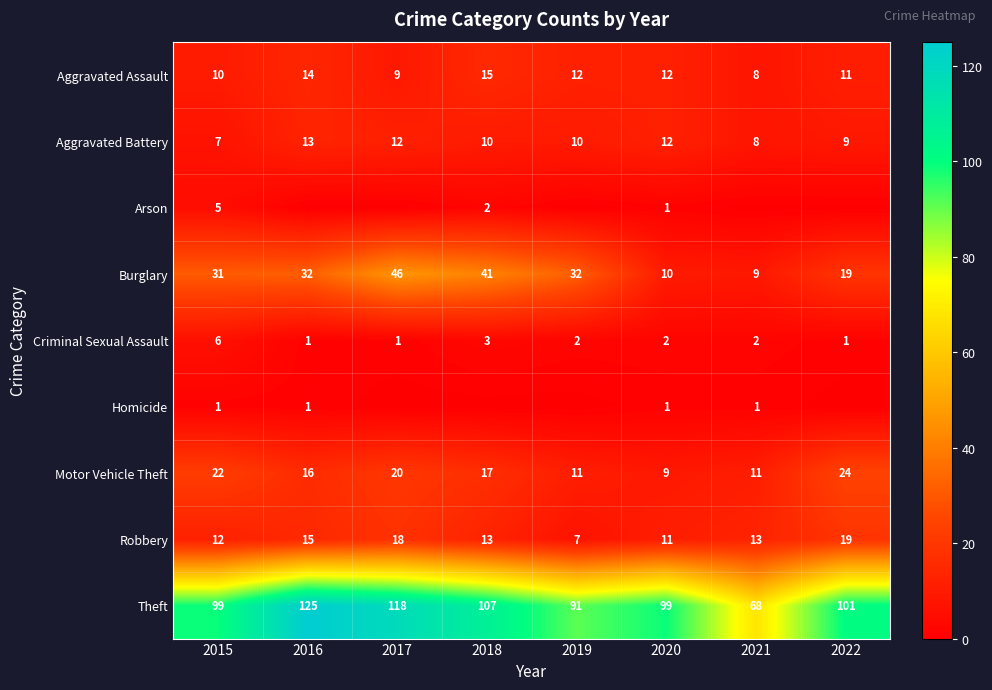

What is the sum of all Aggravated Assault values?

91